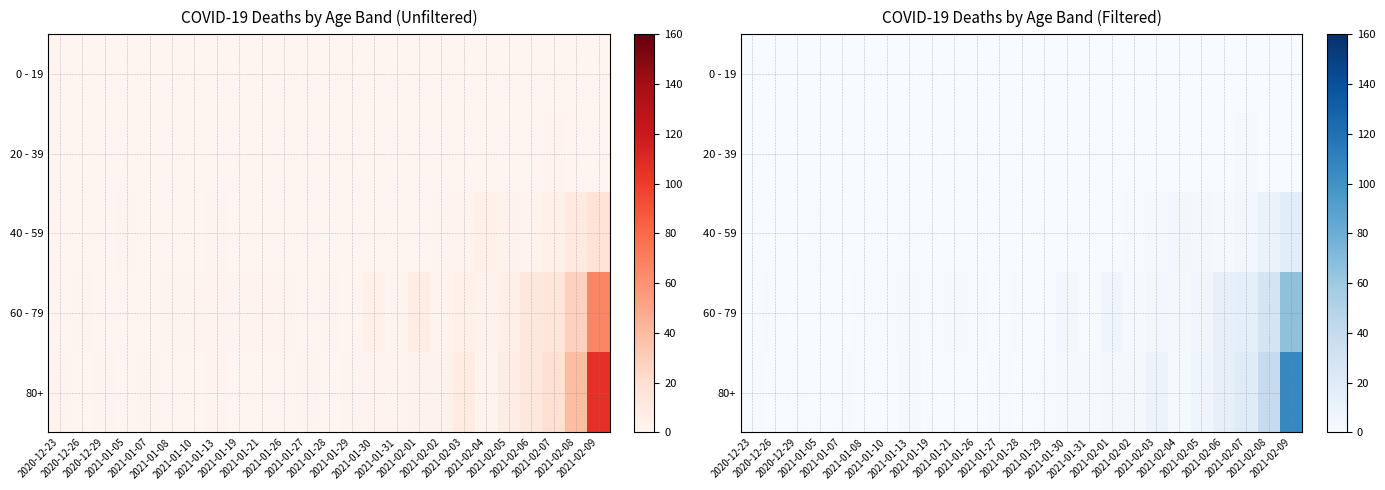

At which category is the sum across all series the highest?

2021-02-09